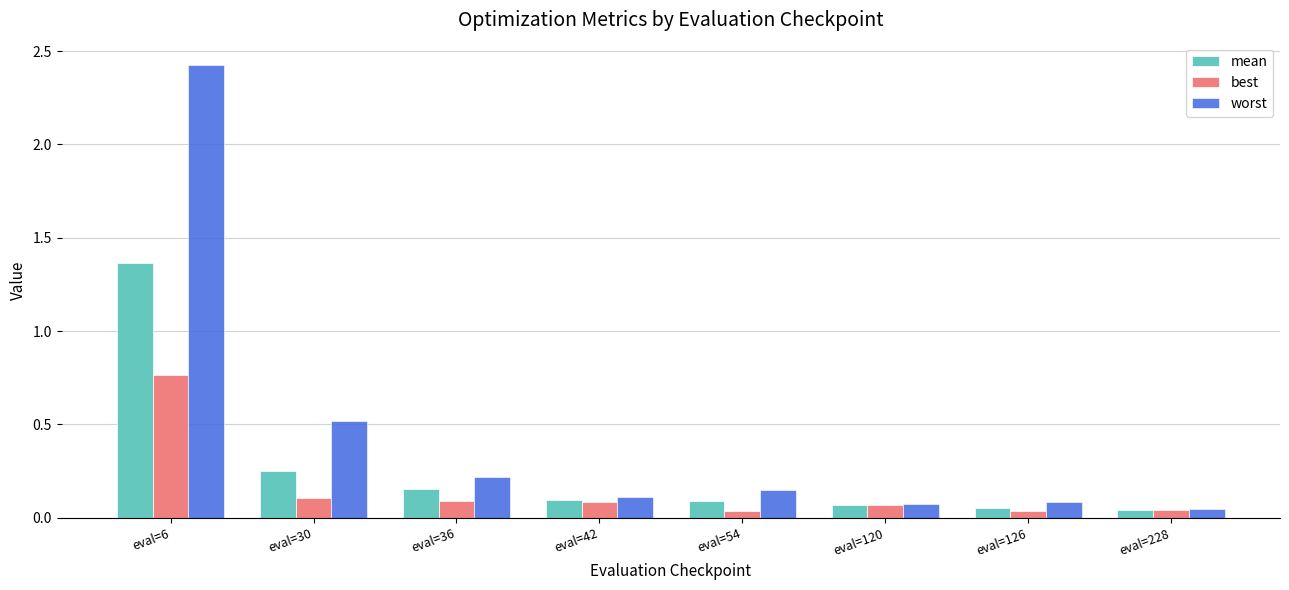

Rank the series by their maximum value, from highest to lowest.

worst, mean, best